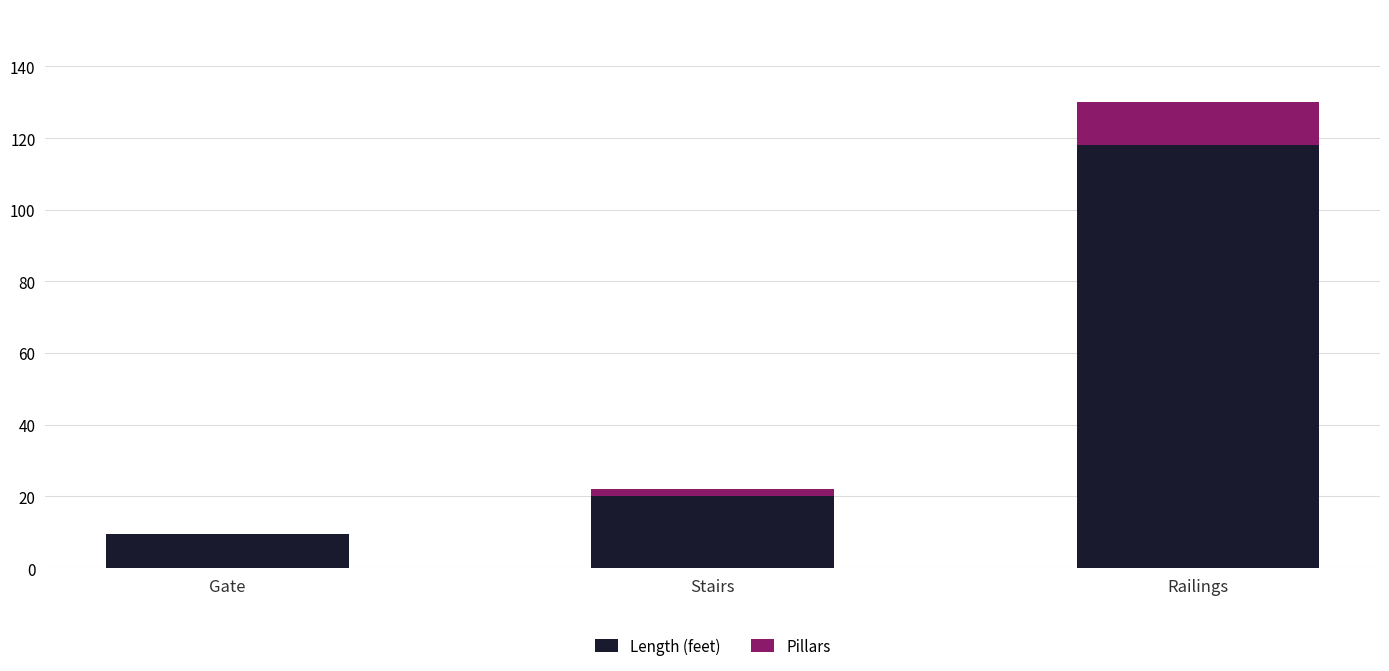

What is the total value across all series at Gate?

9.5